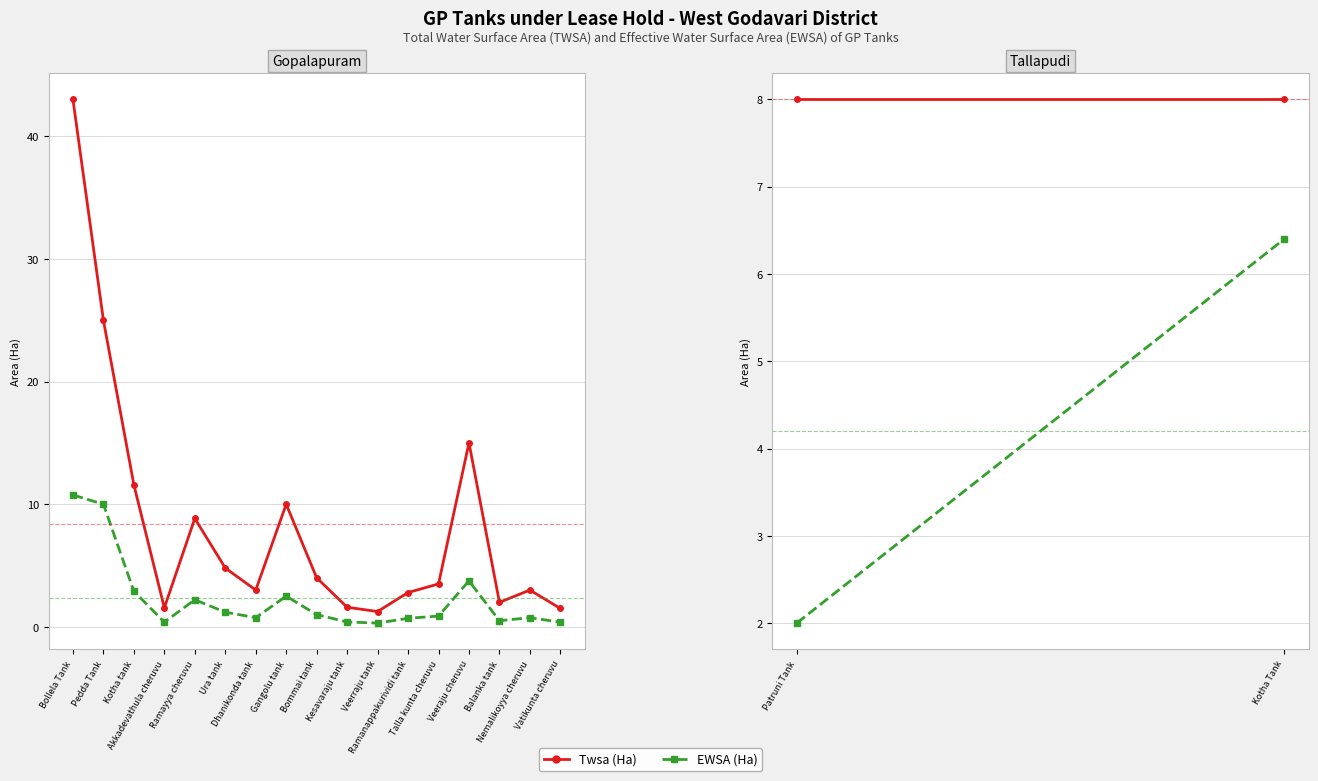

What are all the series names shown in the legend?

Twsa (Ha), EWSA (Ha)